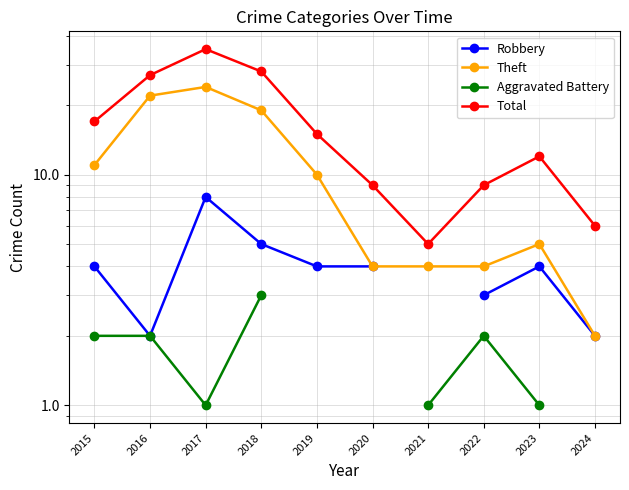

At which category does Total reach its first local valley?

2021